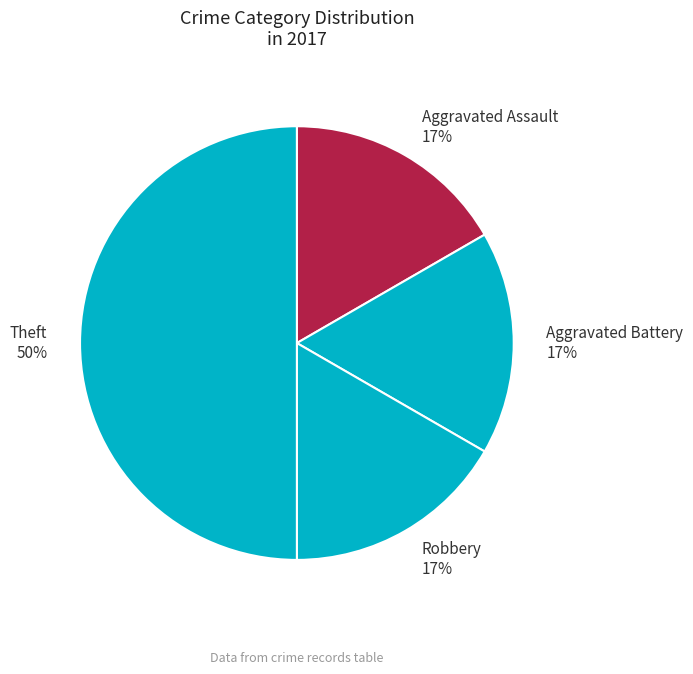

Does Robbery represent more than half of the total?

No